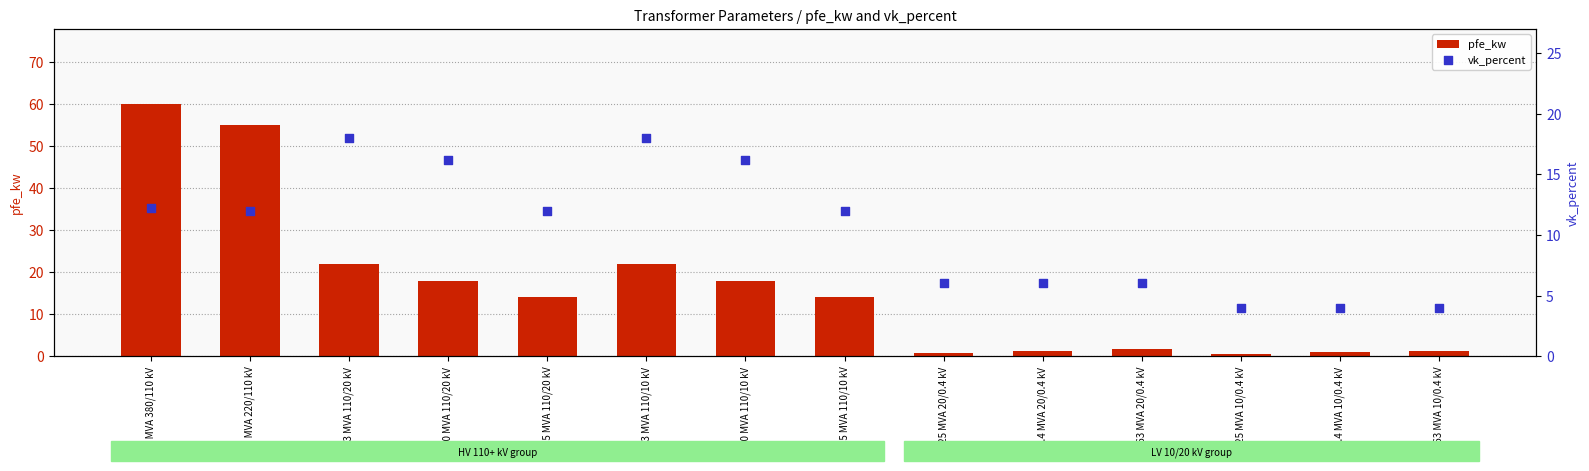

What are all the series names shown in the legend?

pfe_kw, vk_percent